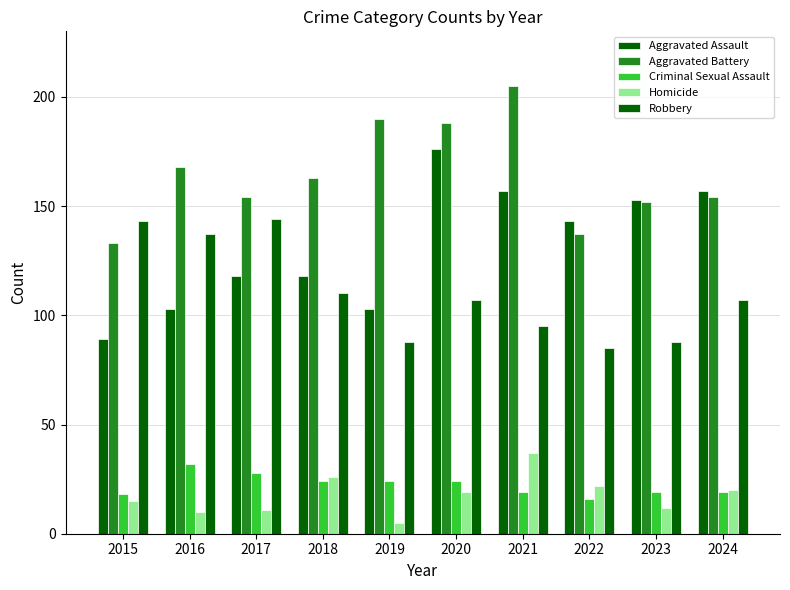

List the series in order of their peak value, highest first.

Aggravated Battery, Aggravated Assault, Robbery, Homicide, Criminal Sexual Assault